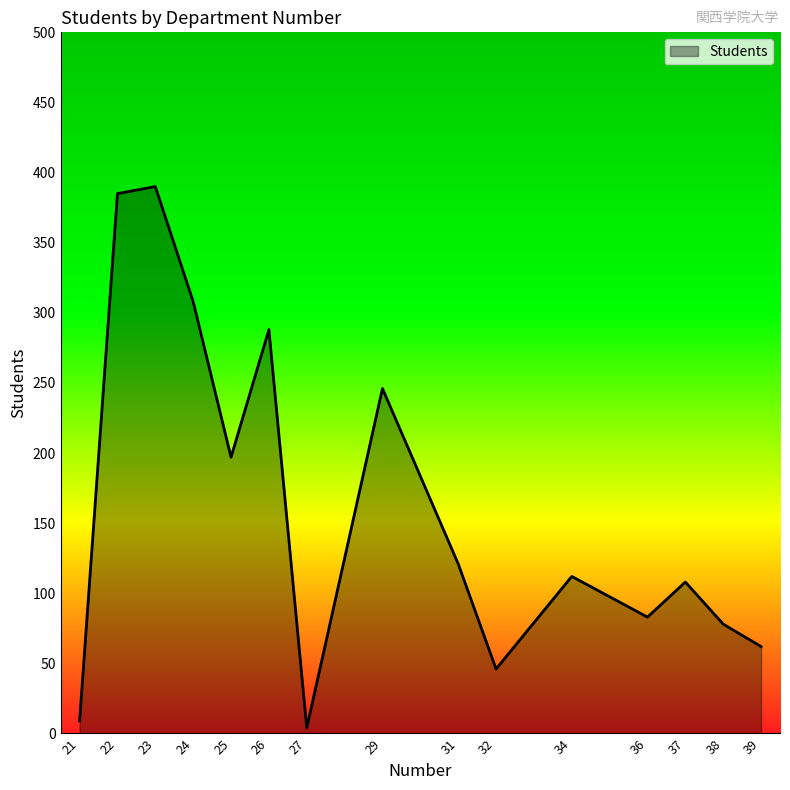

What is the ratio of the value at 37 to the value at 39?

1.7